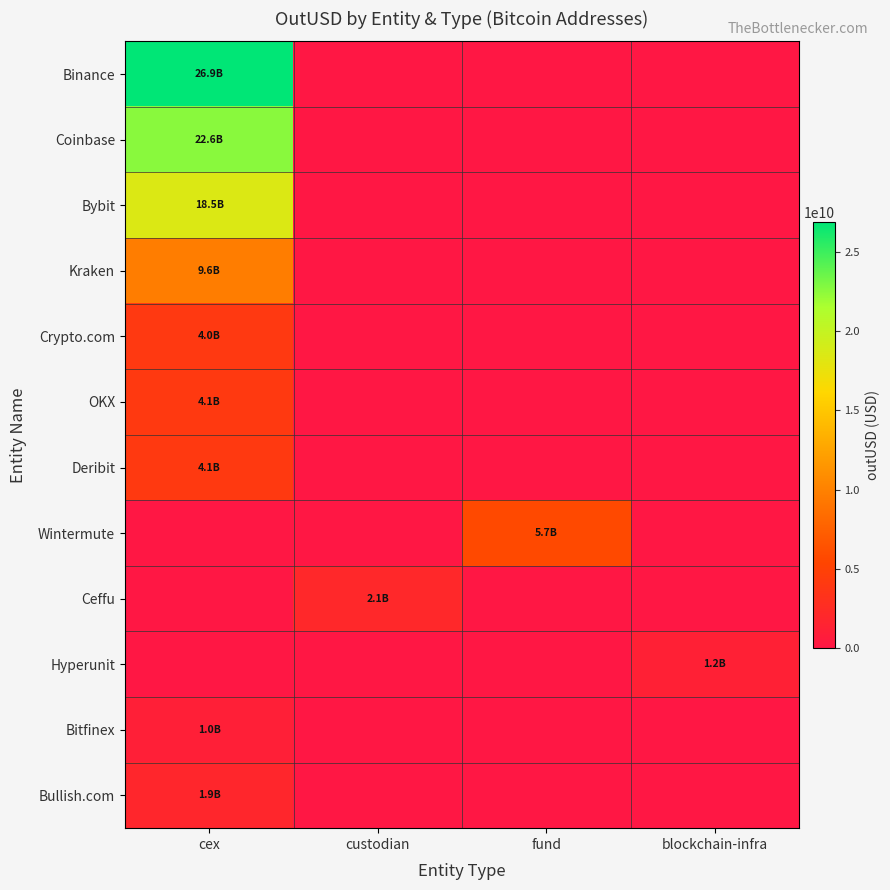

What is the difference between the highest and lowest values at custodian?

2063830838.5